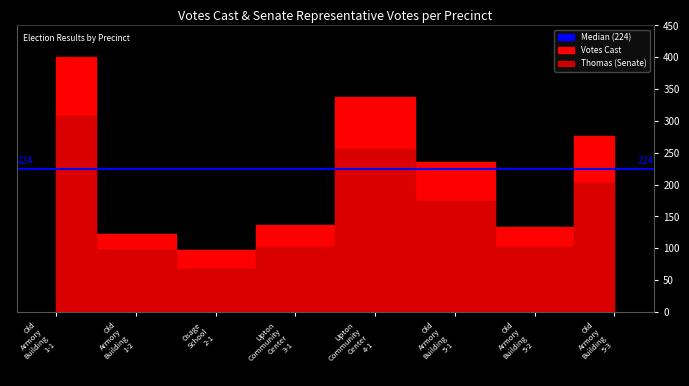

Which category has the highest value across all series?

Old Armory Building 1-1